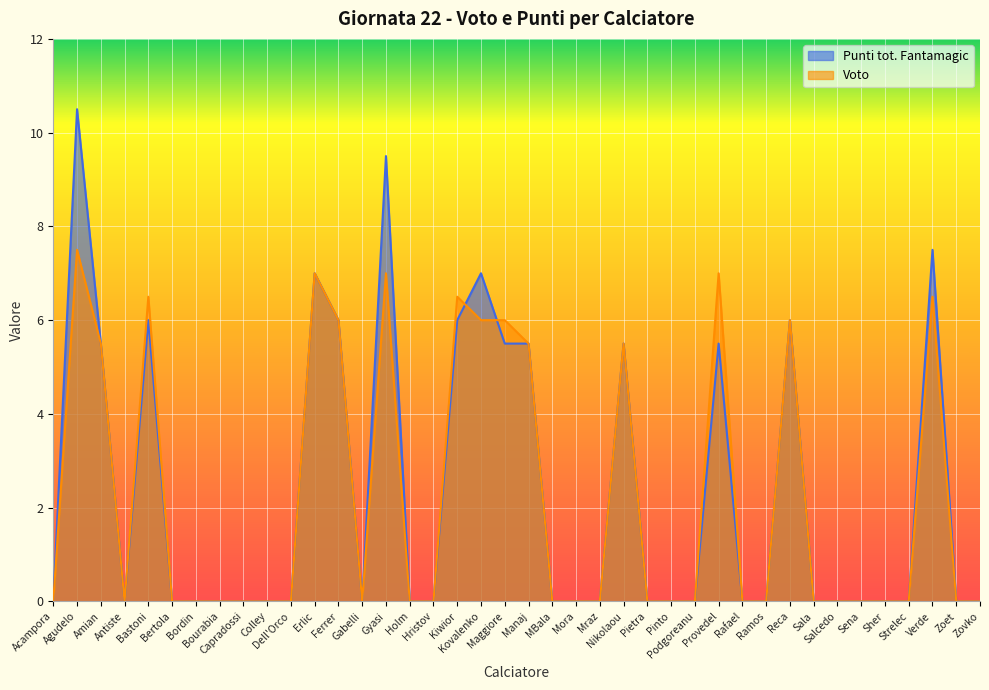

At which category does Voto reach its first local valley?

Antiste